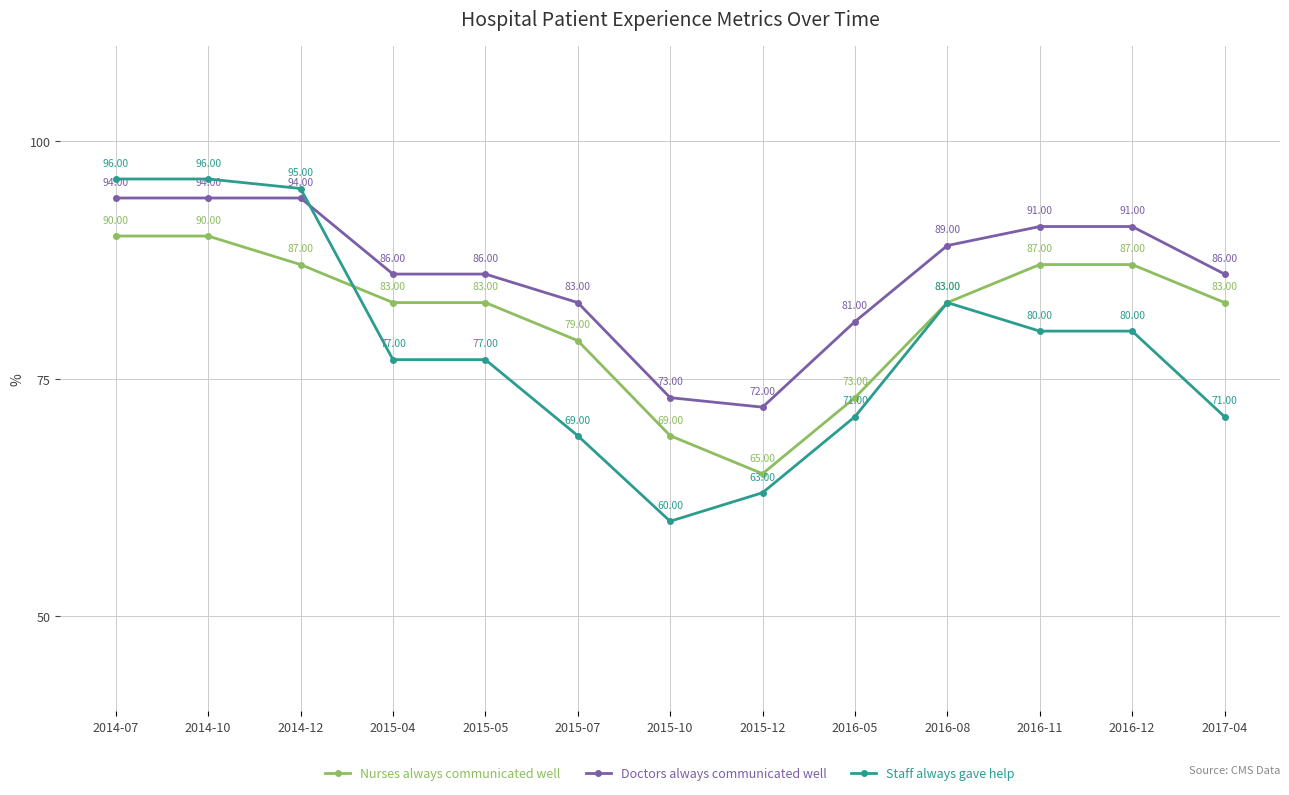

The Nurses always communicated well series shows 83 at 2016-08. True or false?

True